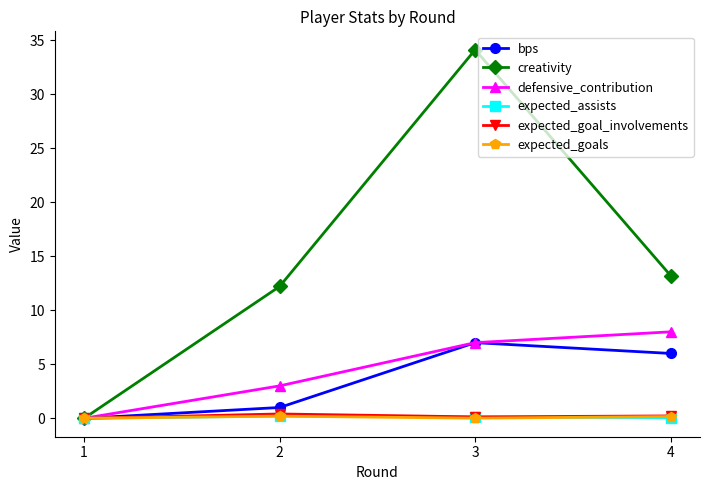

Which series has the largest total across all categories?

creativity